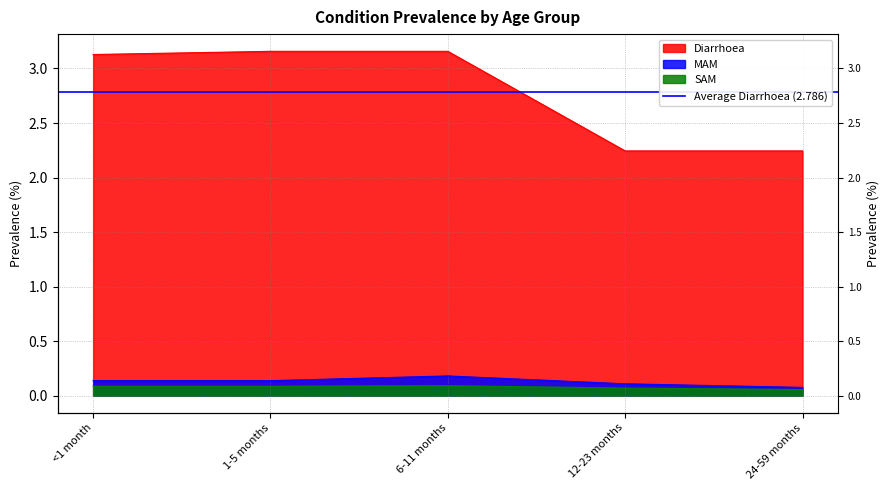

How many lines are shown in the chart?

3